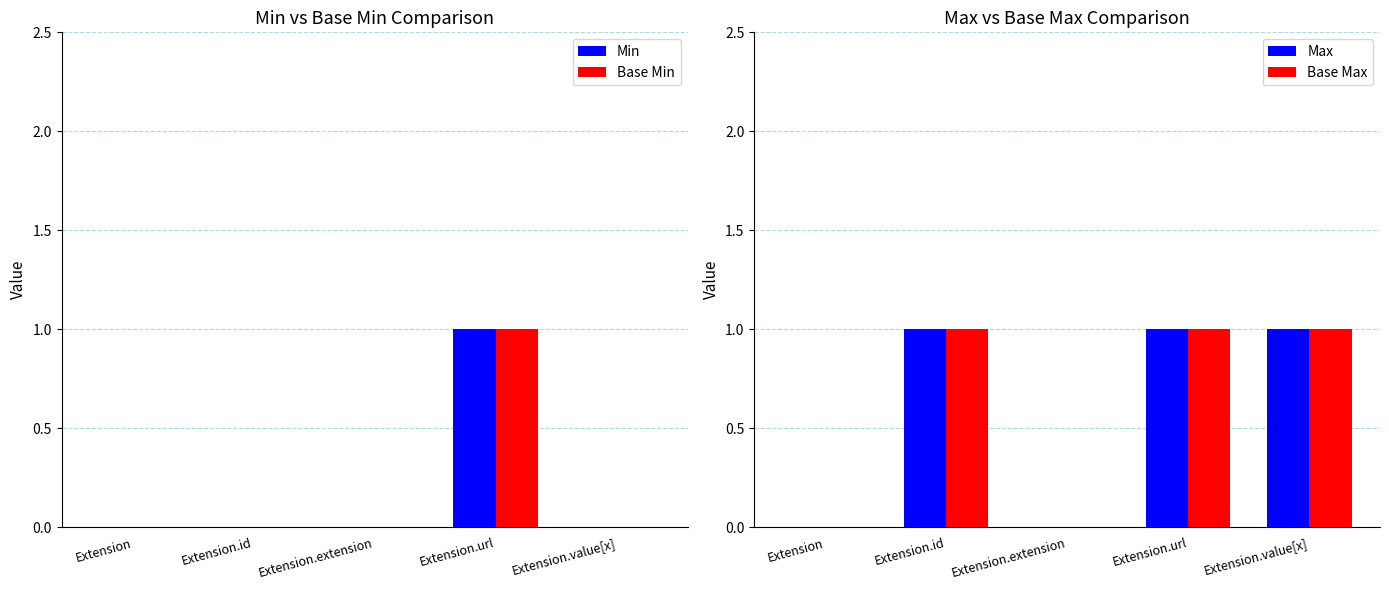

What is the sum of all Min values?

1